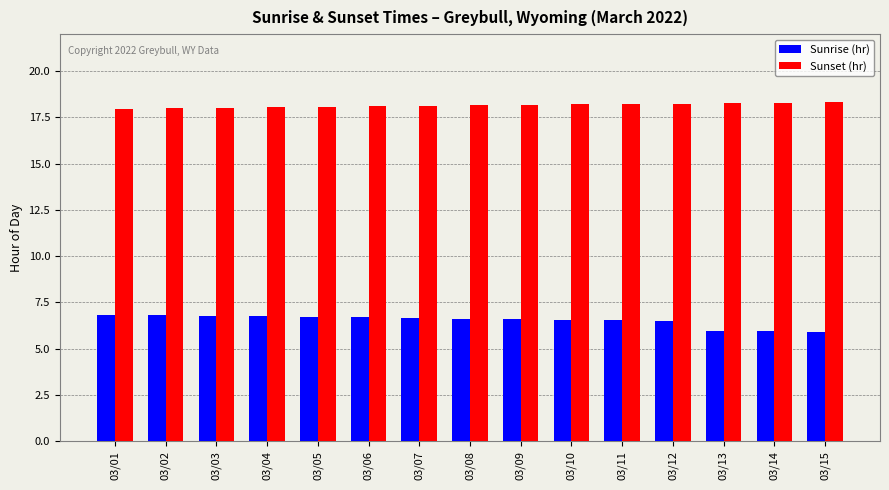

What is the maximum value shown in the chart?

18.3